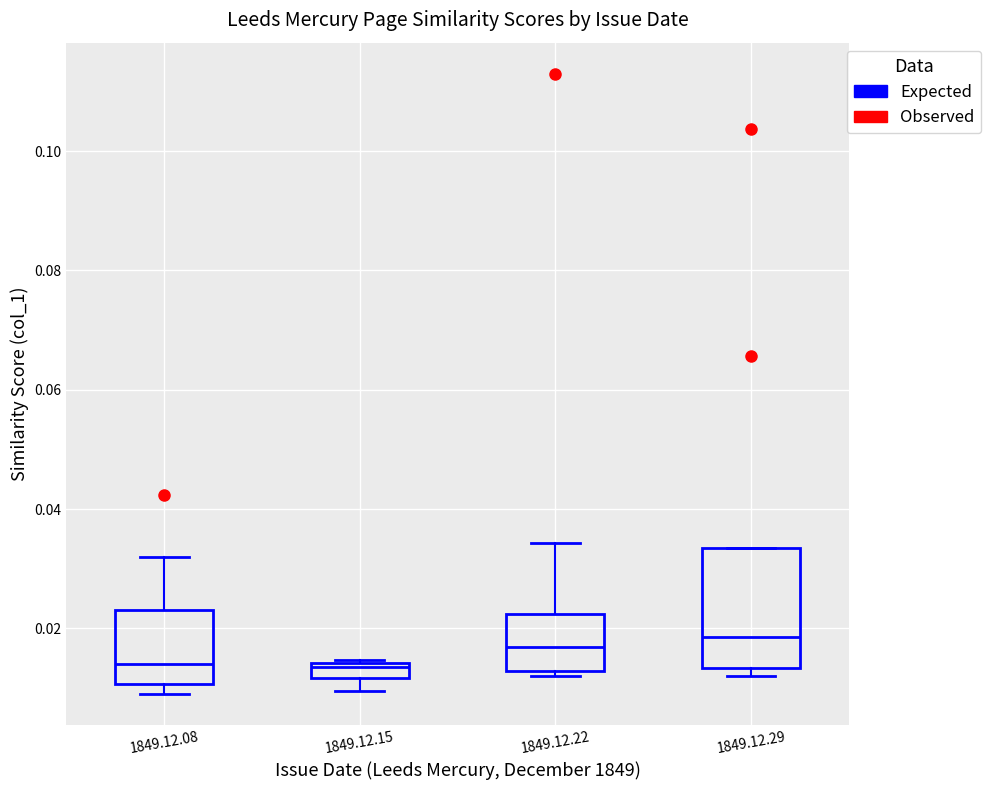

Comparing the boxes themselves (not the whiskers), which one is the tallest?

1849.12.29